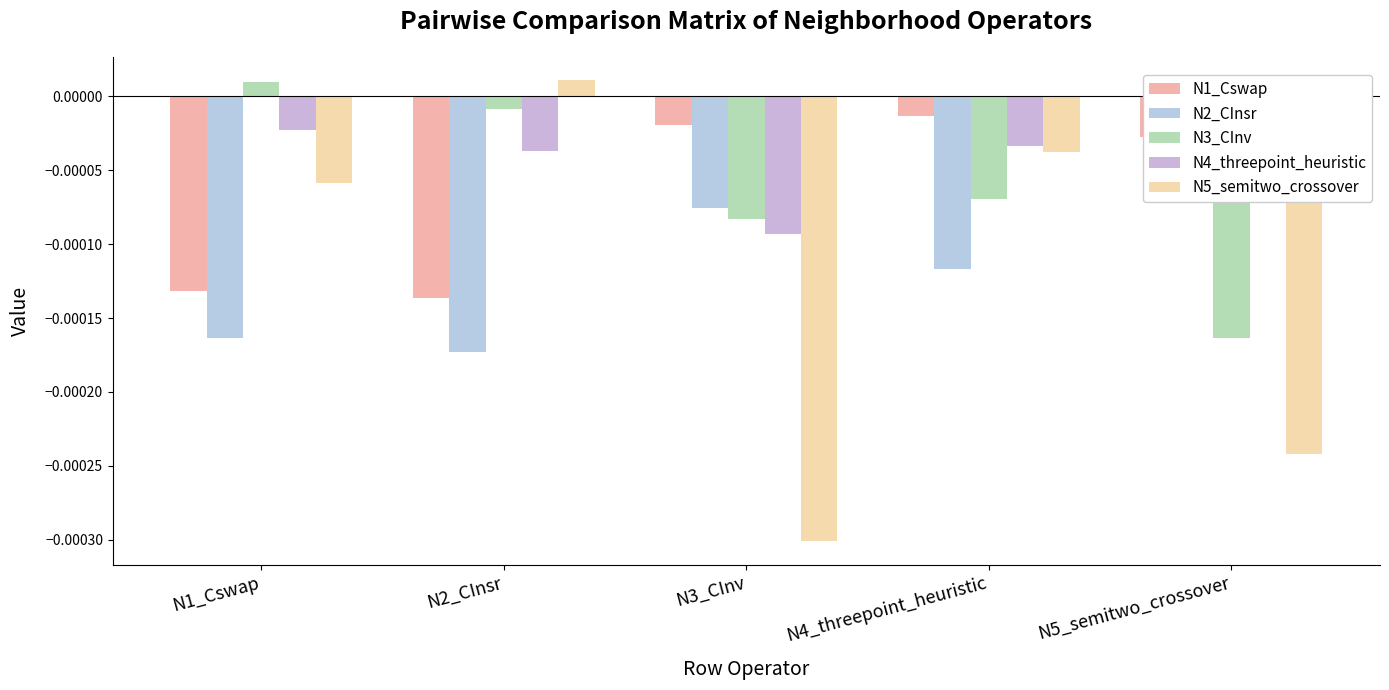

At which label does N5_semitwo_crossover first exceed 0?

N2_CInsr